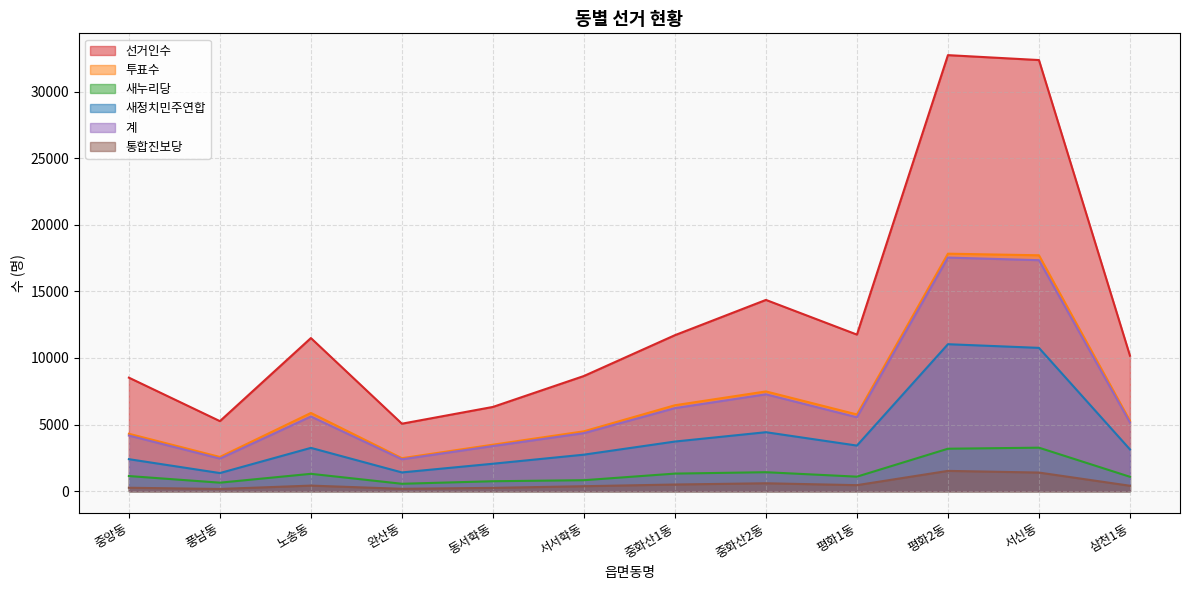

The value of 새누리당 at 완산동 is 555. True or false?

True